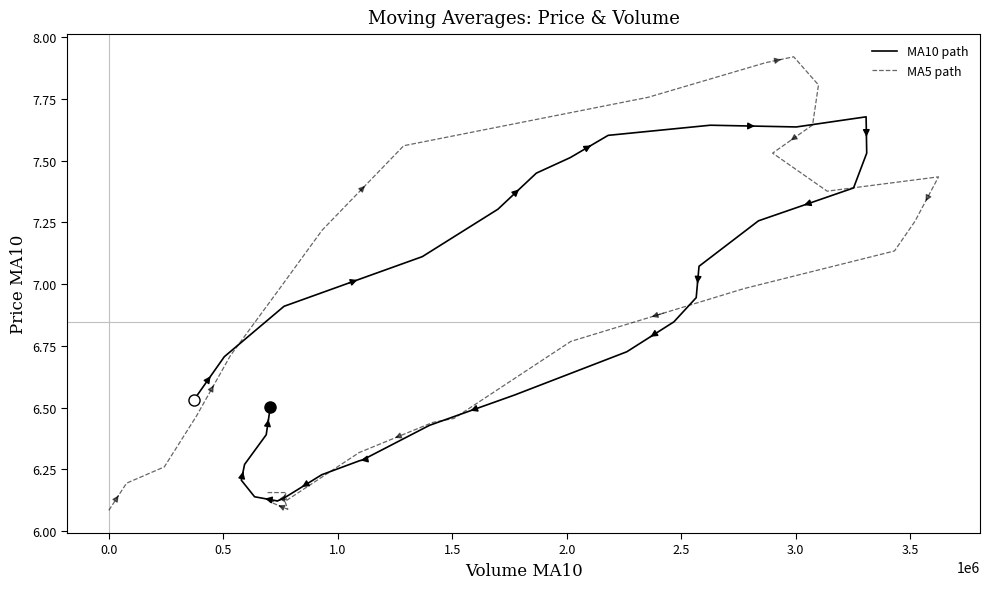

After their last crossing, which series has the higher values: MA10 path or MA5 path?

MA10 path